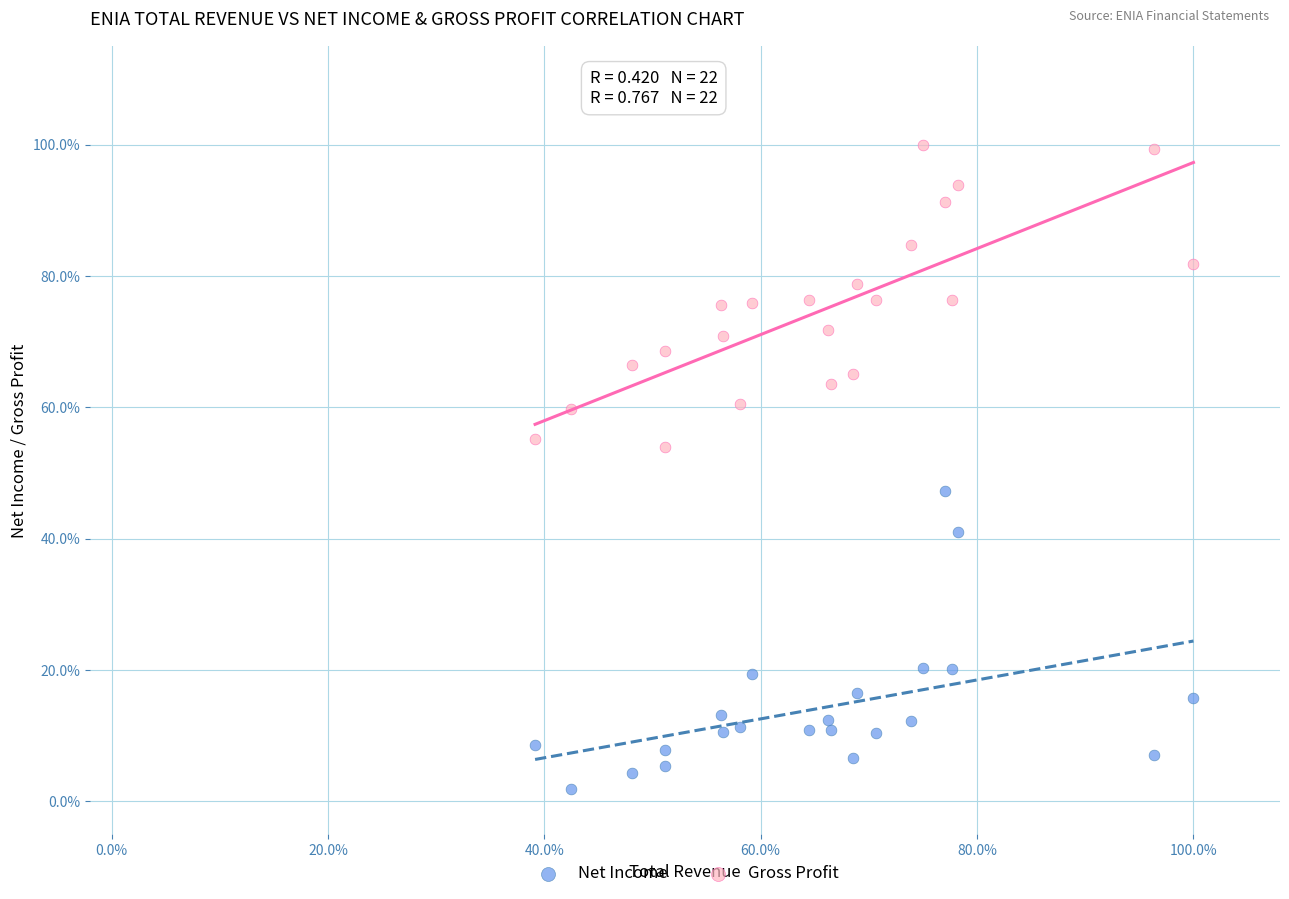

Which series contains the highest Y value?

Gross Profit